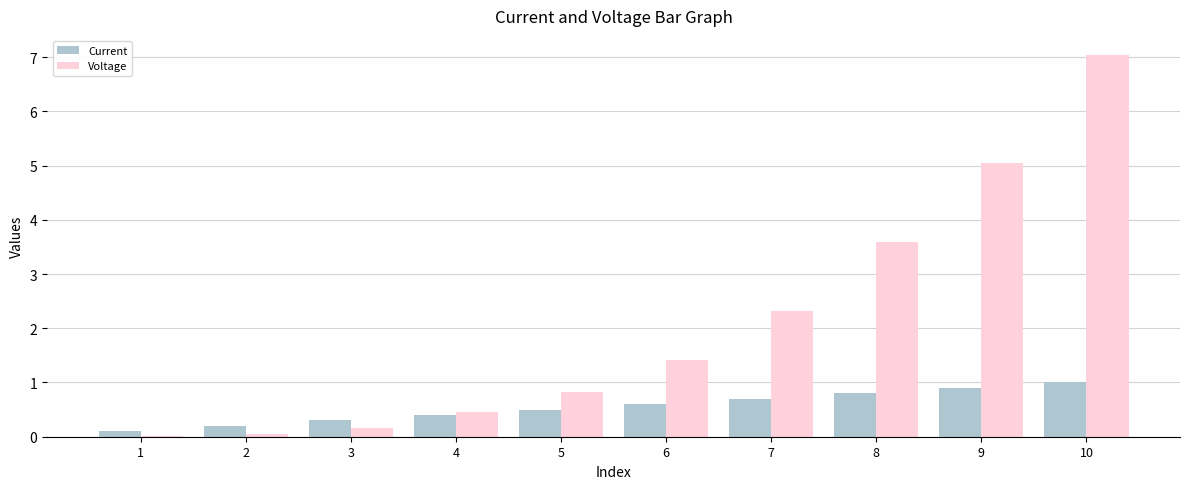

Between 8 and 9, which series saw the biggest shift?

Voltage